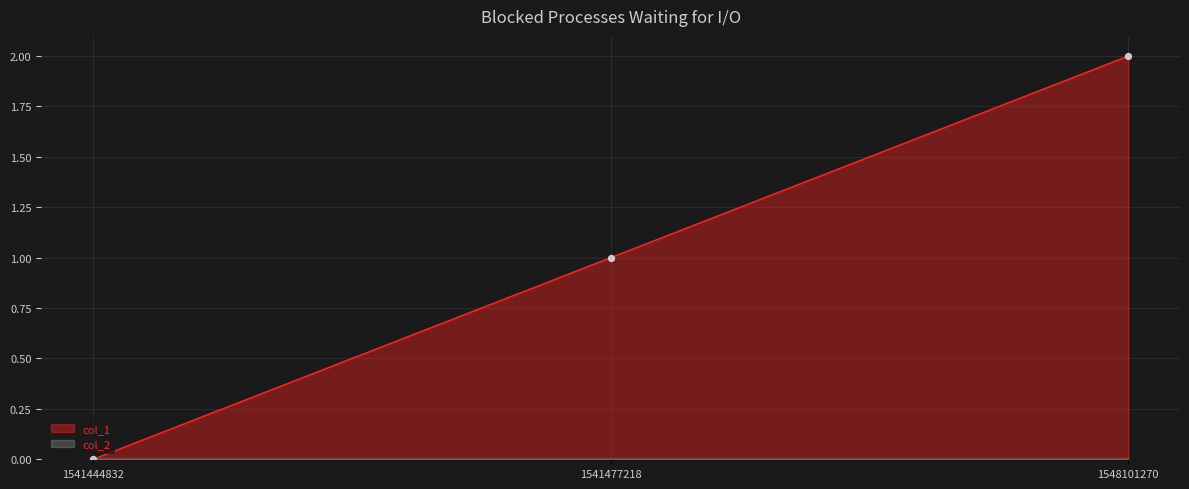

Between 1541477218 and 1541444832, which is larger?

1541477218